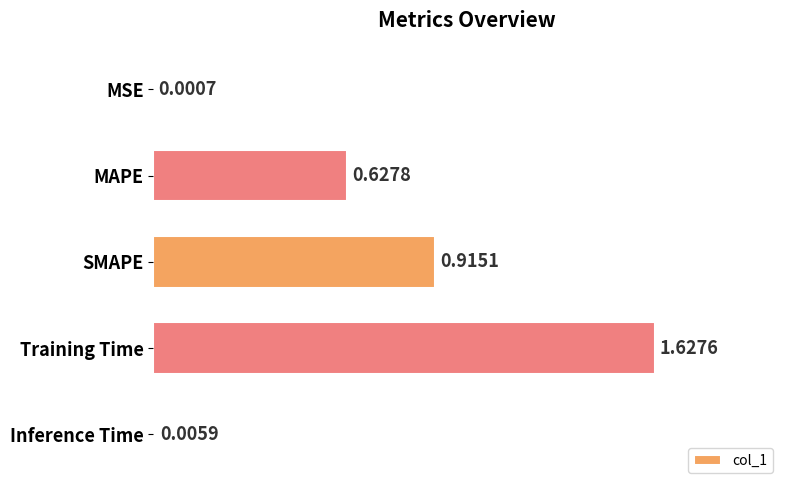

Which label corresponds to the largest value in the chart?

Training Time